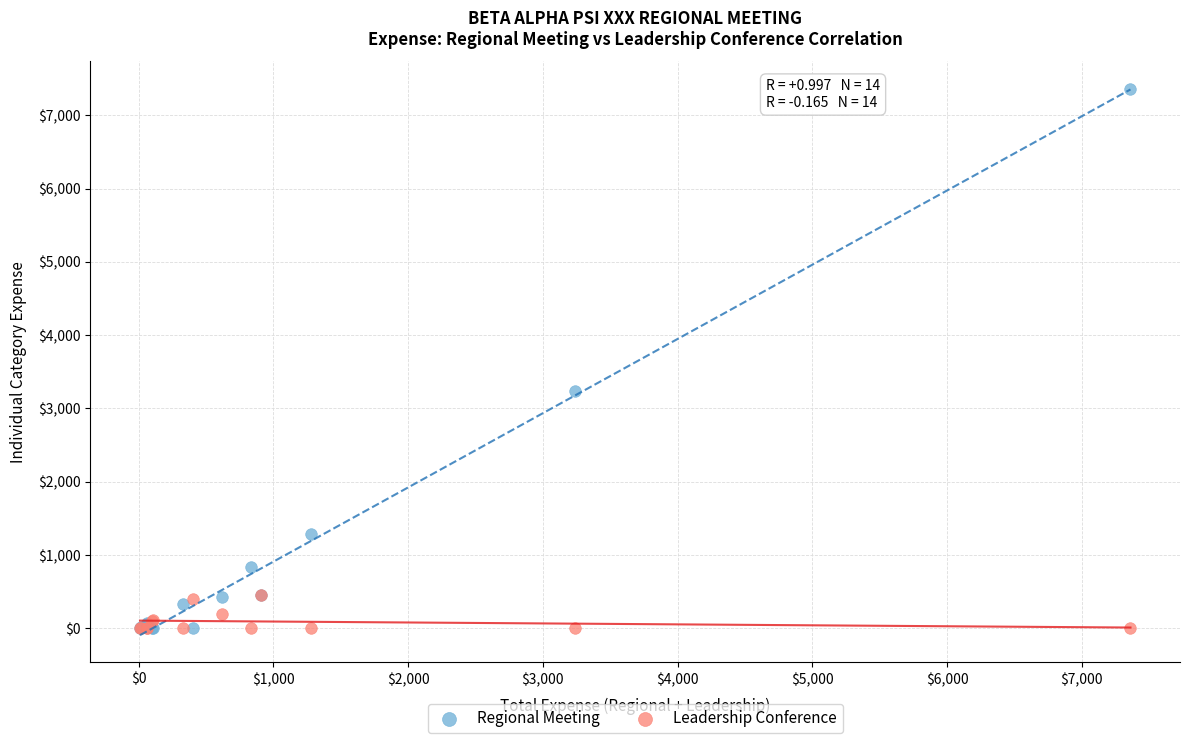

Across all series, what Y value is closest to 3681?

3240.0